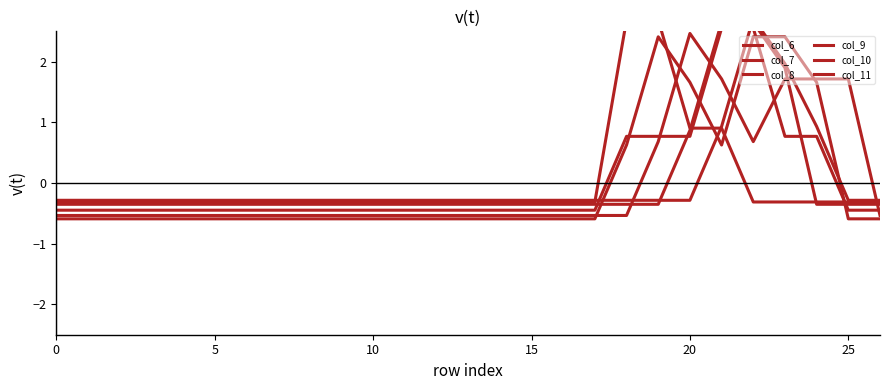

Rank the series at 5 from lowest to highest value.

col_9, col_8, col_10, col_7, col_11, col_6